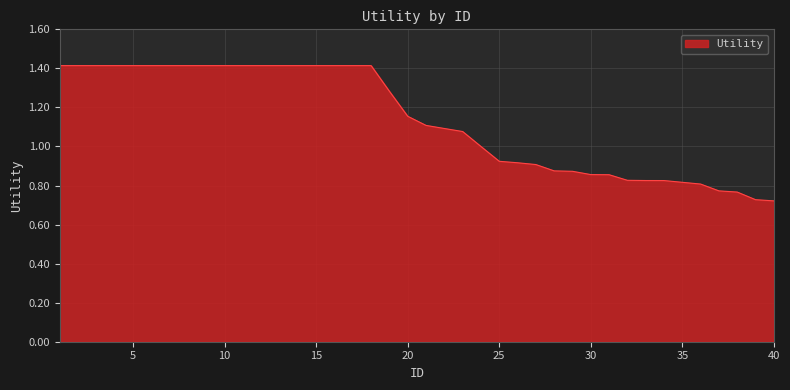

What is the greatest value displayed?

1.4